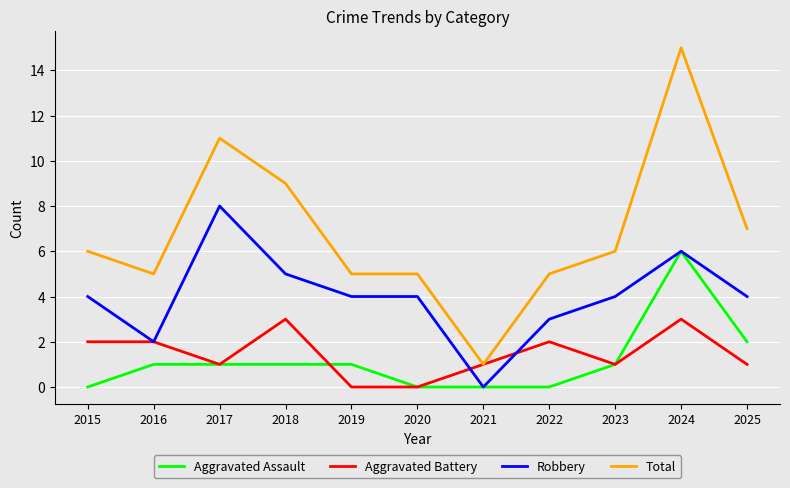

What value does the Robbery series have at 2015?

4